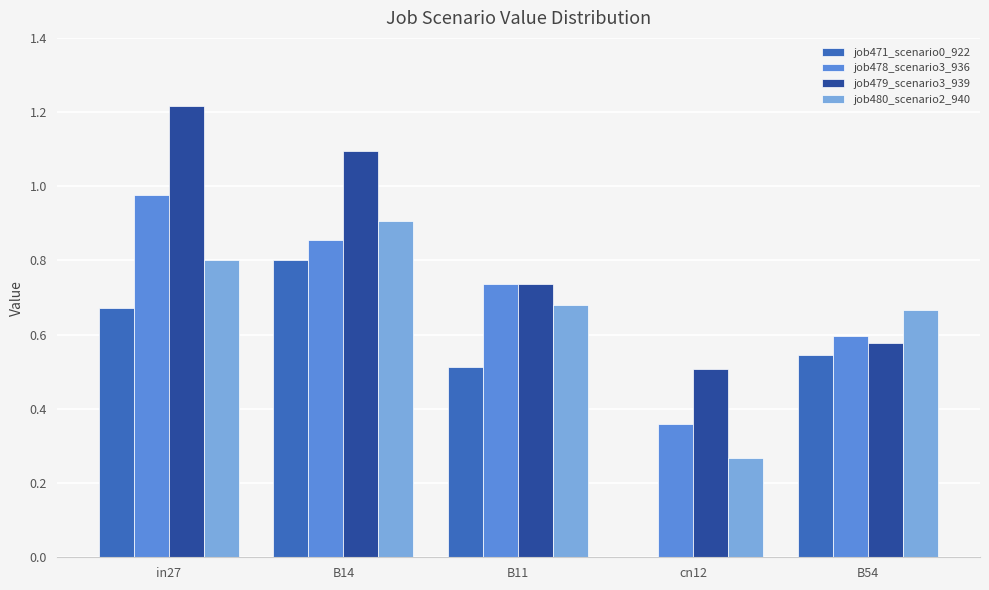

Is the value of job479_scenario3_939 at B54 greater than the value of job478_scenario3_936 at B11?

No